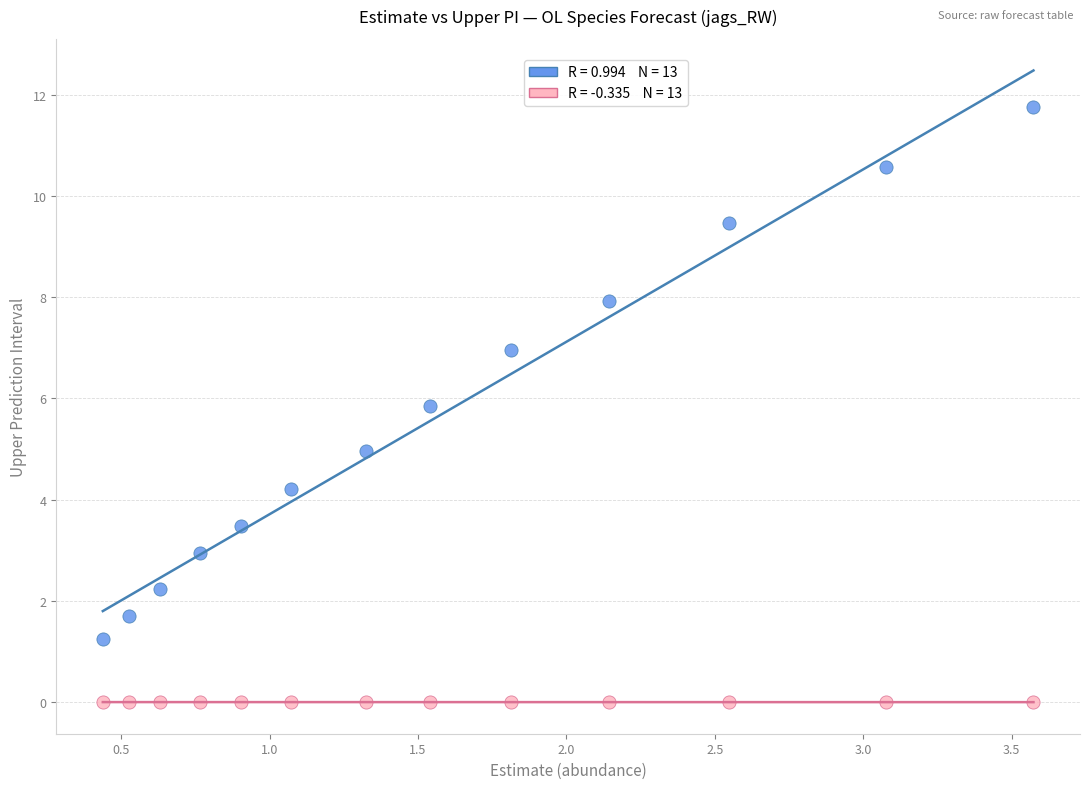

Across all data points, what is the range of X values (max minus min)?

3.1